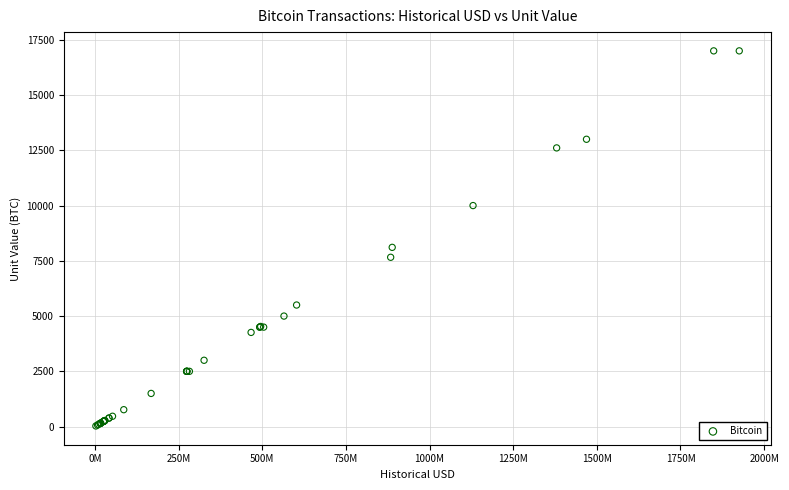

What Y value in the scatter plot is closest to 8513?

8109.3